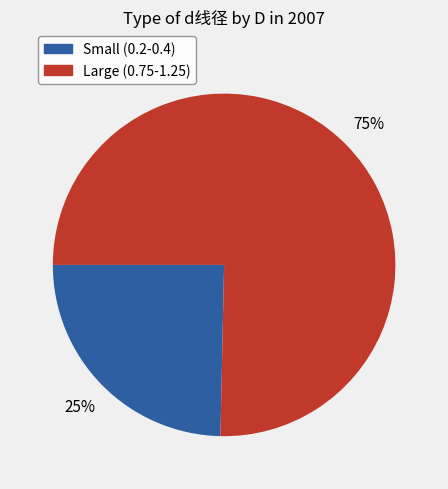

Does any single category account for the majority?

Yes